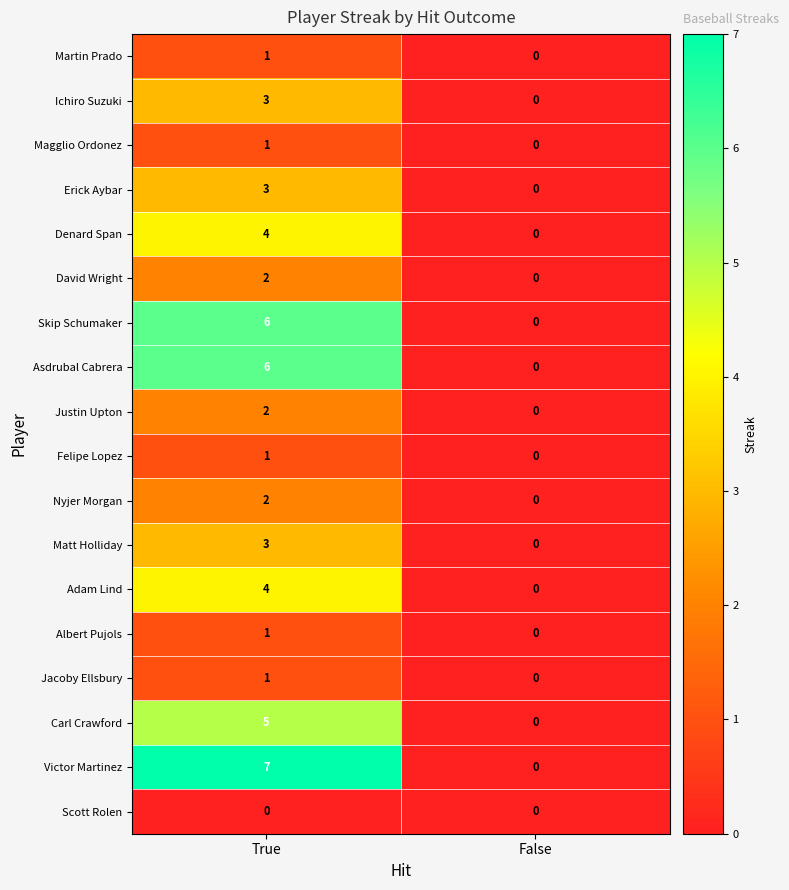

How many series are shown in this chart?

18